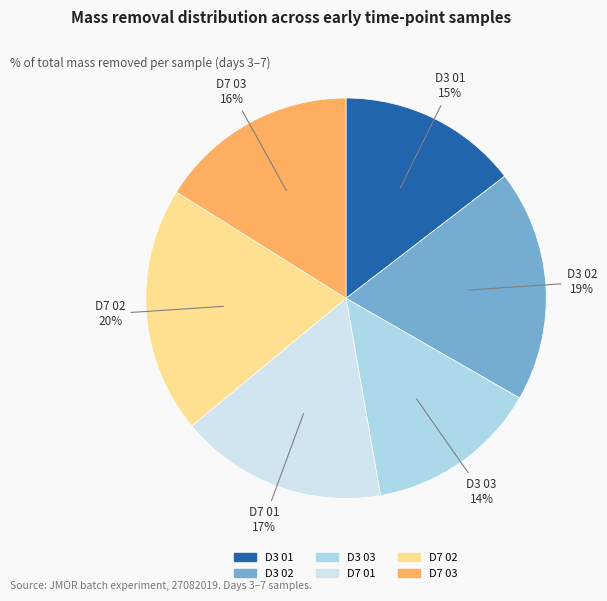

Count the number of slices in the pie.

6